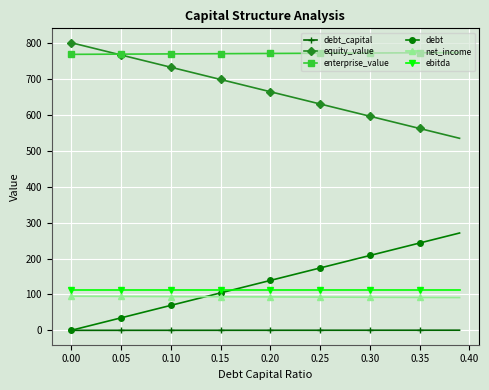

Which series has the largest total across all categories?

enterprise_value